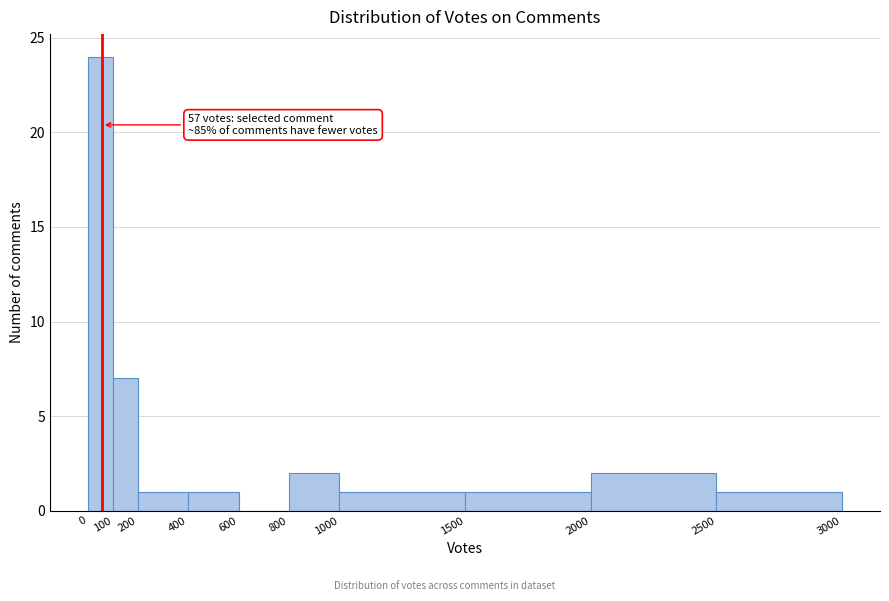

Over which range of the x-axis is the bar tallest?

0 to 100